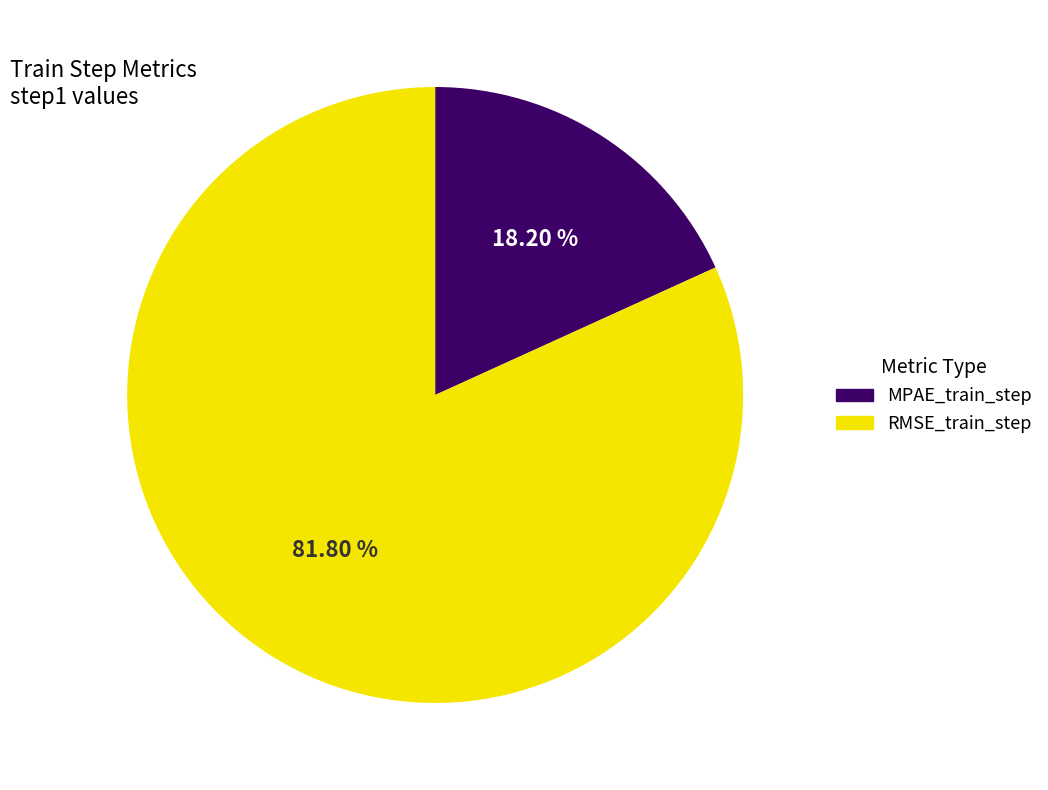

Which has a higher value, RMSE_train_step or MPAE_train_step?

RMSE_train_step